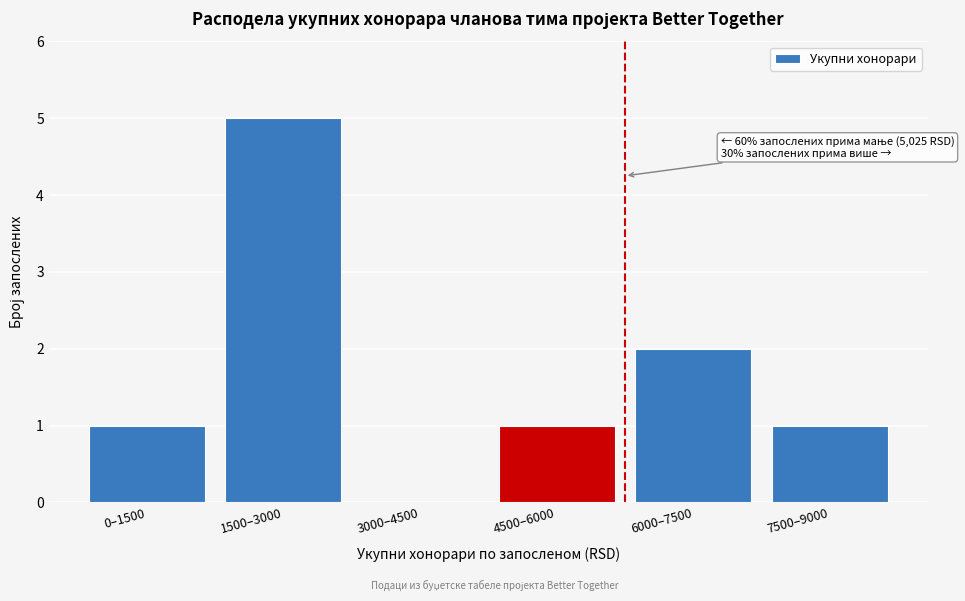

Reading left to right, transcribe all the data shown in this chart.

0–1500=1	1500–3000=5	3000–4500=0	4500–6000=1	6000–7500=2	7500–9000=1